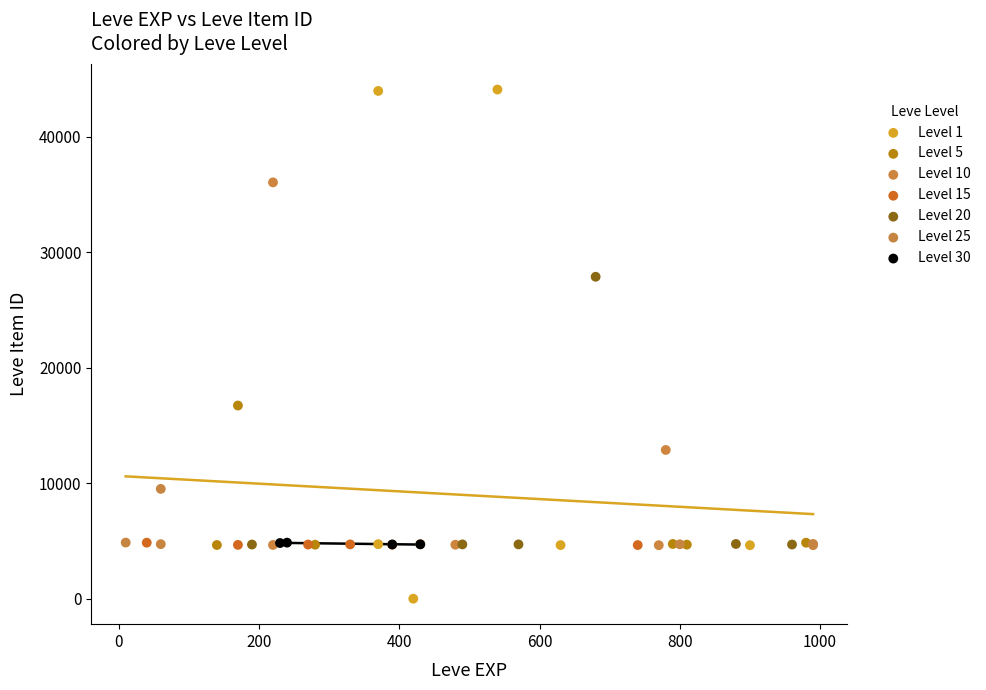

Which series has the widest spread of Y values?

Level 1